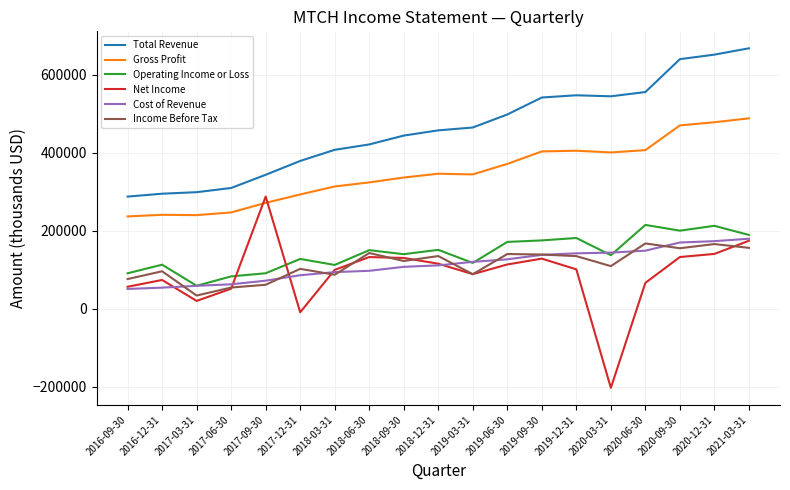

What is the difference between the highest and lowest values at 2019-09-30?

413000